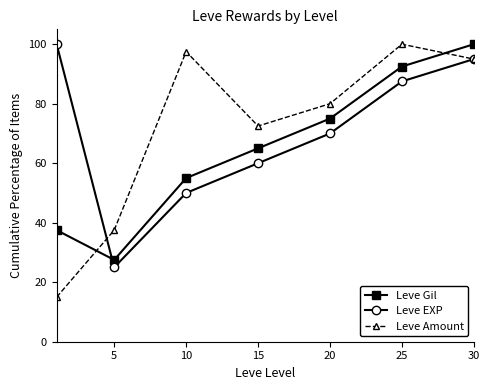

True or false: Leve EXP and Leve Gil cross at least once.

True